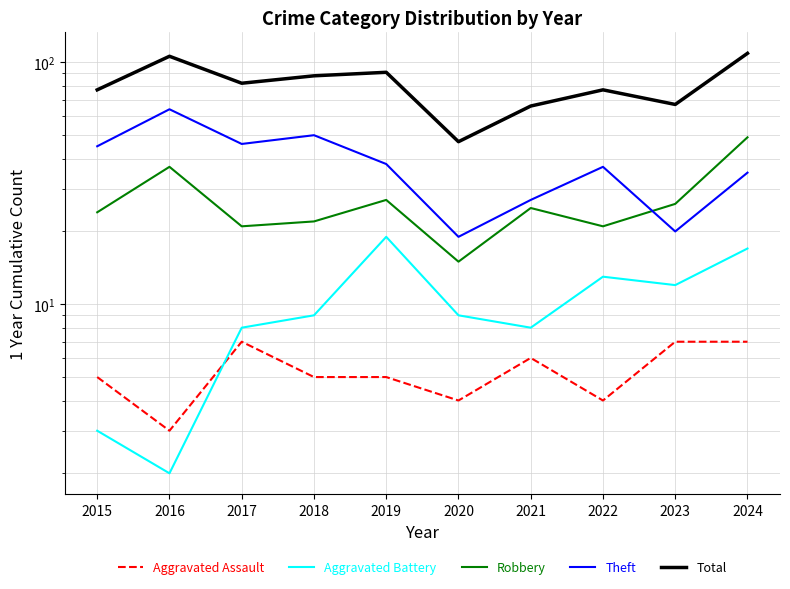

Which series has the largest total across all categories?

Total